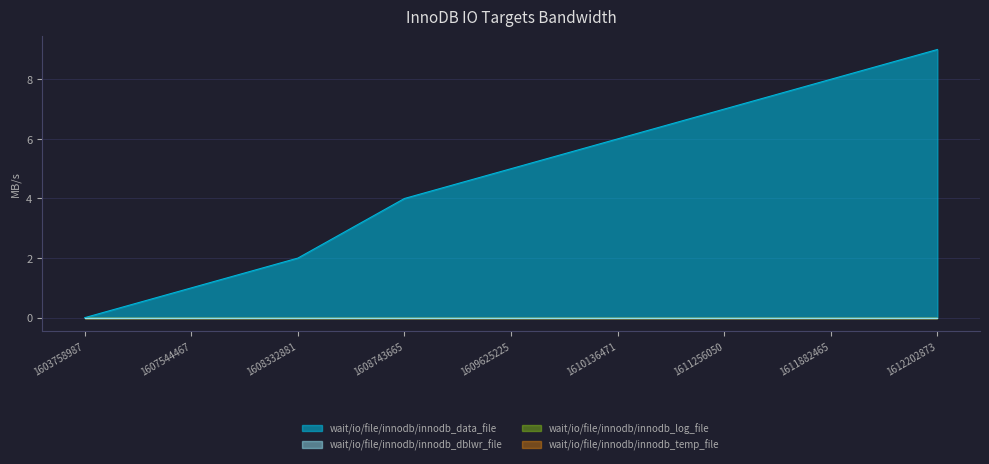

What is the sum of all values?

42